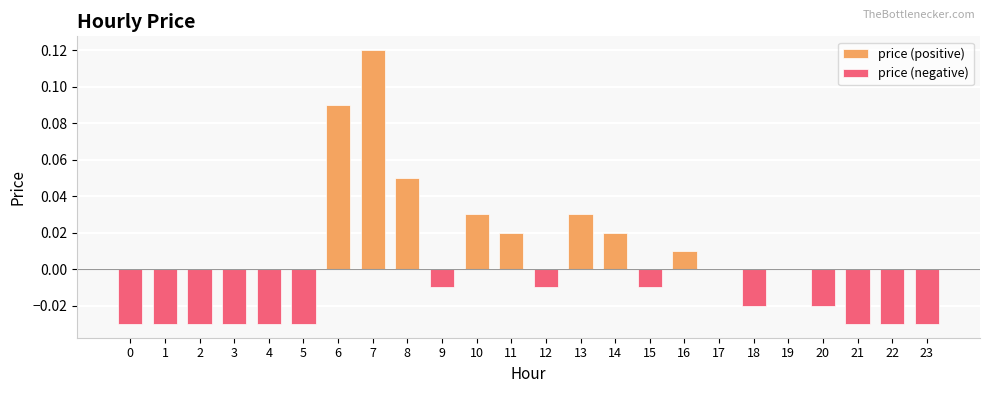

Which series has the largest range (max minus min)?

price (positive)